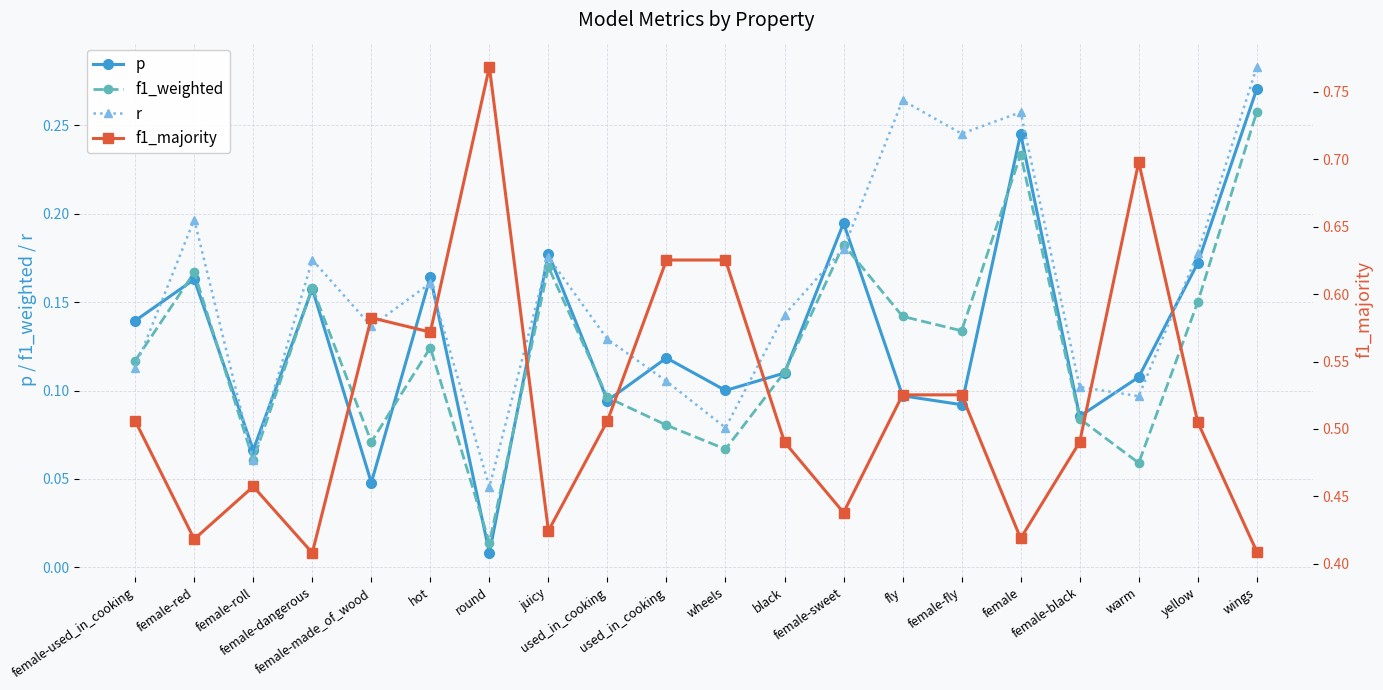

Is the value of f1_majority at female-used_in_cooking greater than the value of f1_weighted at female-black?

Yes